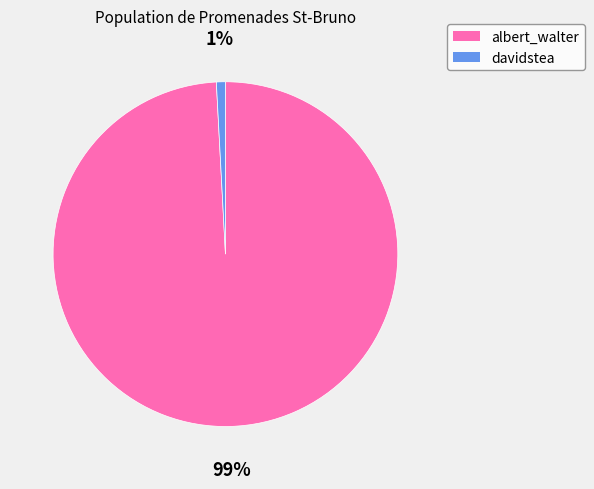

Is the sum of davidstea and albert_walter greater than half?

Yes